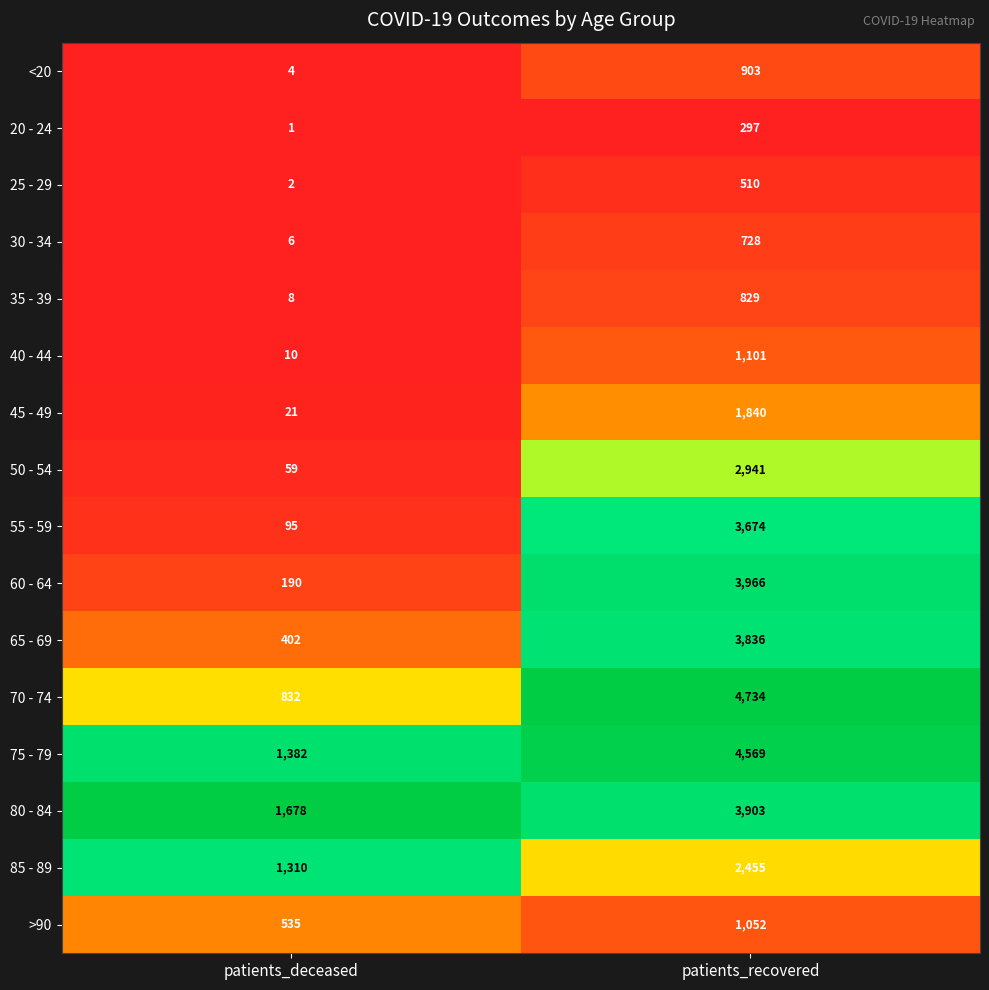

What is the approximate value of 55 - 59 at patients_recovered, to the nearest 10?

3670